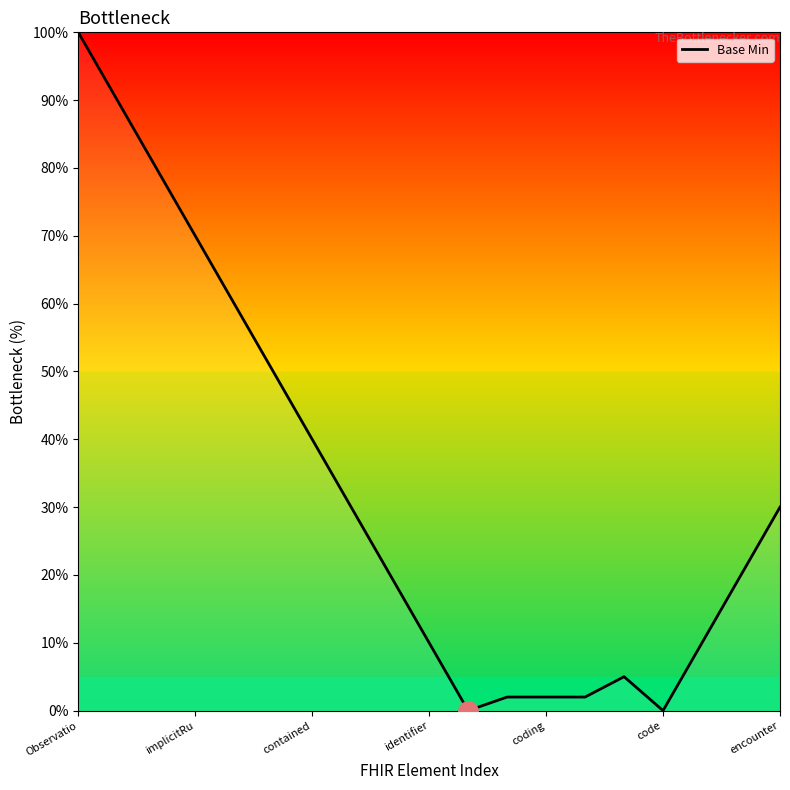

What is the greatest value displayed?

100